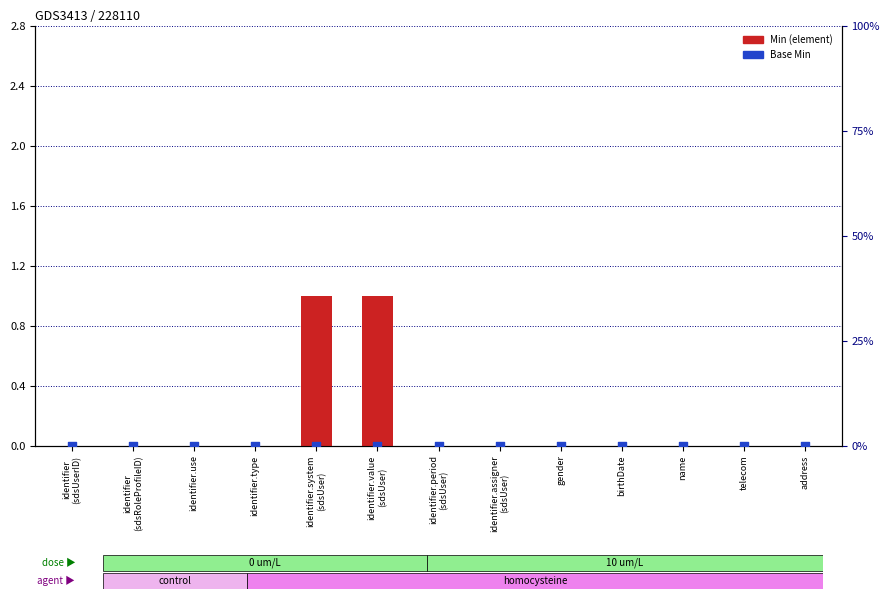

Which series has the largest total across all categories?

Min